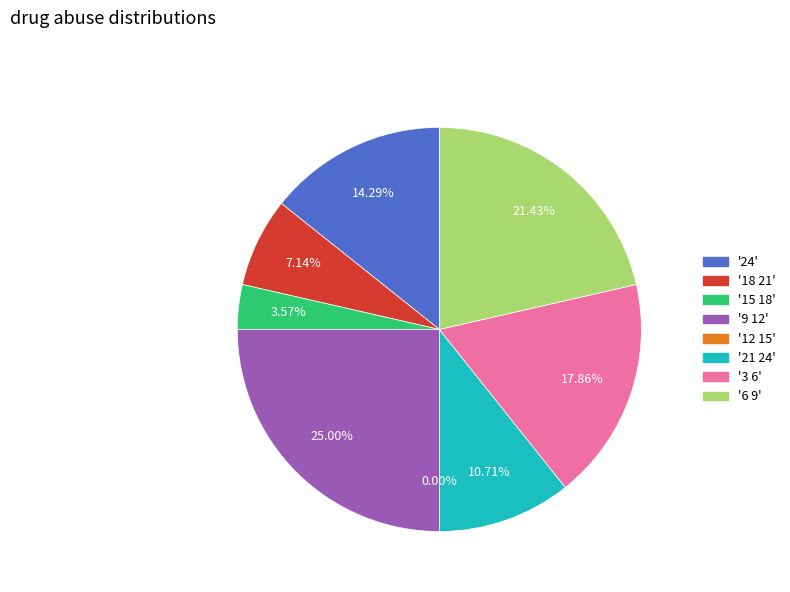

Between 6 9 and 12 15, which is larger?

6 9